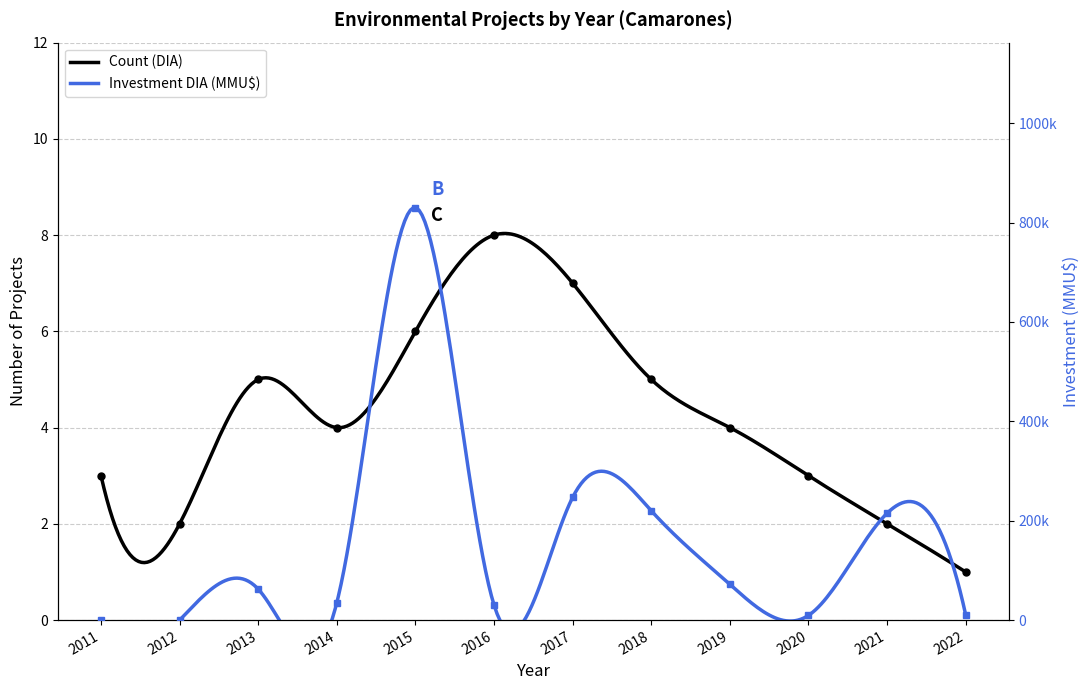

What is the difference between the highest and lowest values at 2019?

71996